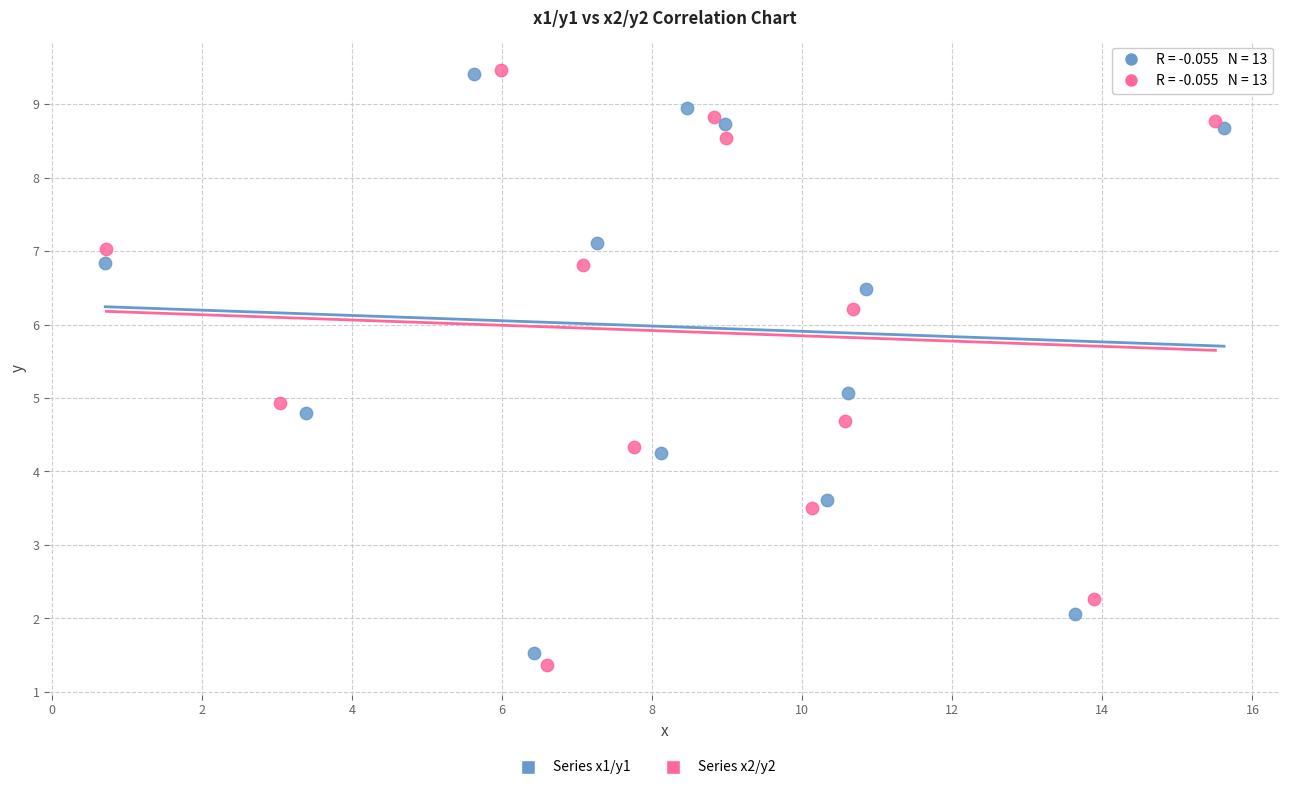

Which series has the widest spread of Y values?

Series x2/y2